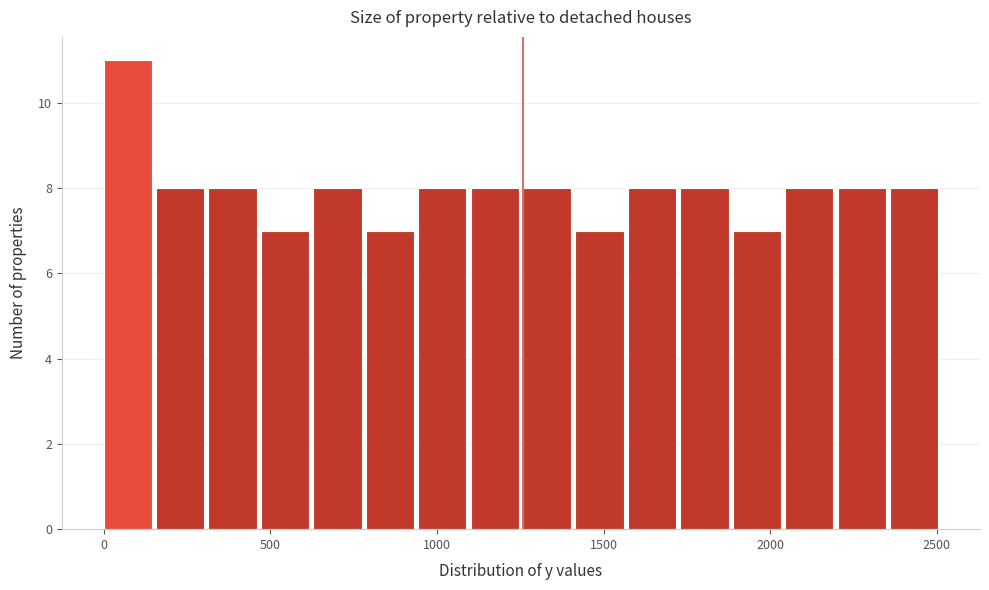

Around what value on the x-axis is the tallest bar? Give the approximate position of its centre, as read against the axis.

50